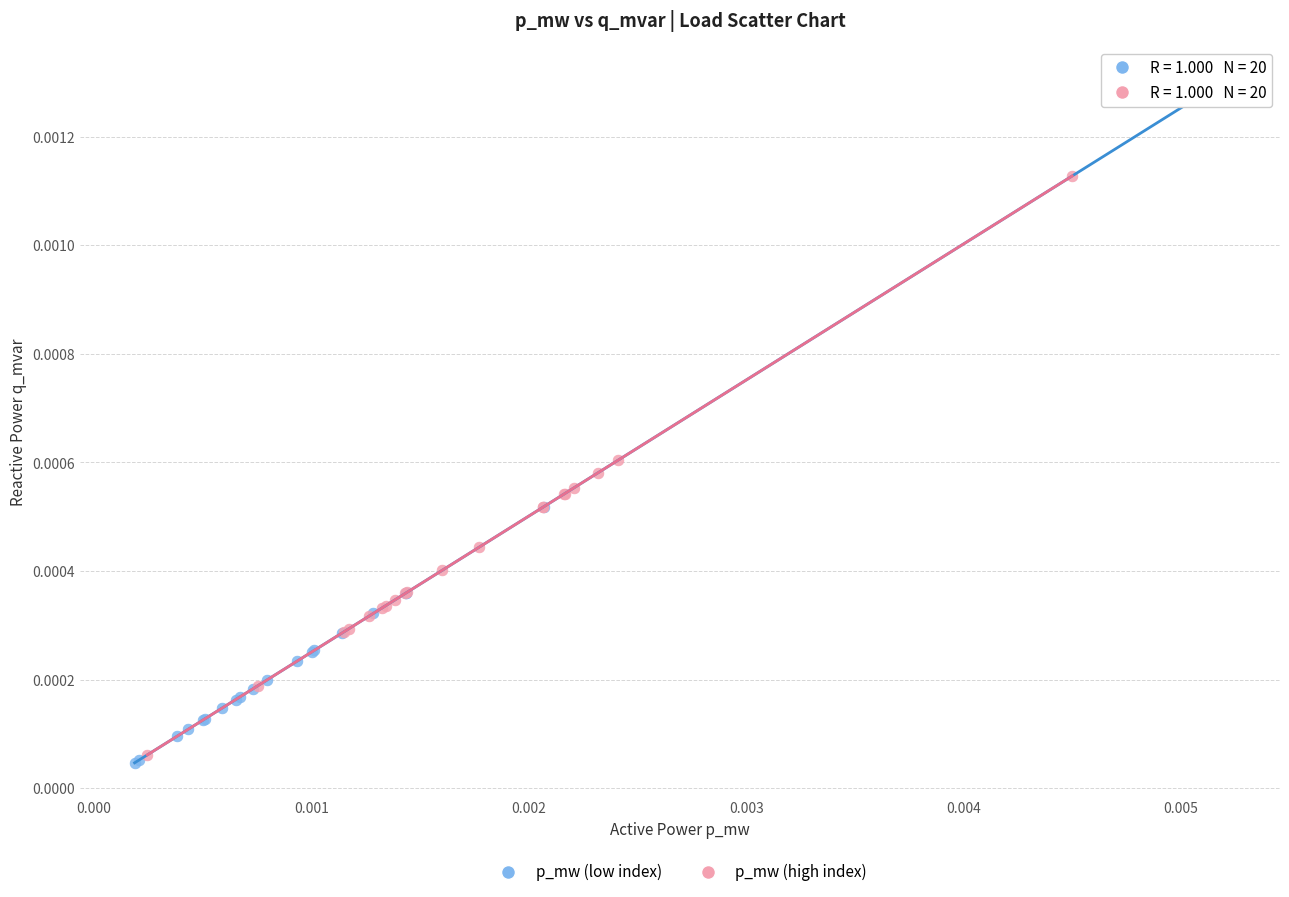

Which series has the largest Y range (max minus min)?

p_mw (low index)